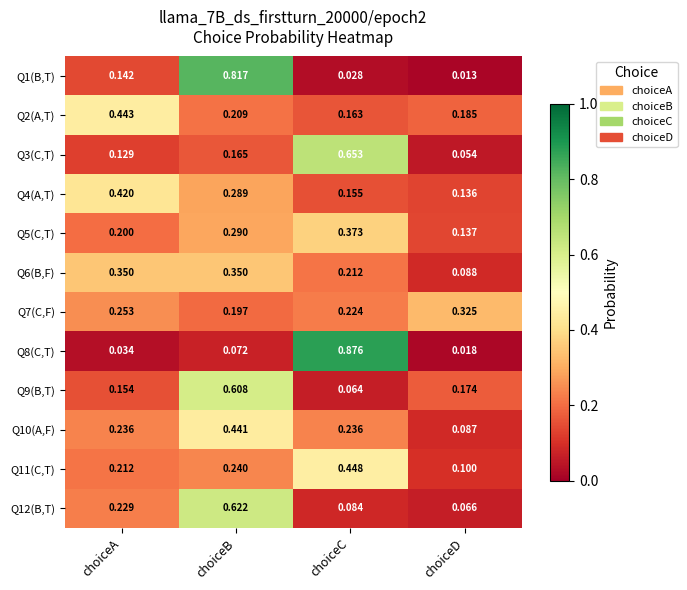

At which category is the sum across all series the highest?

choiceB